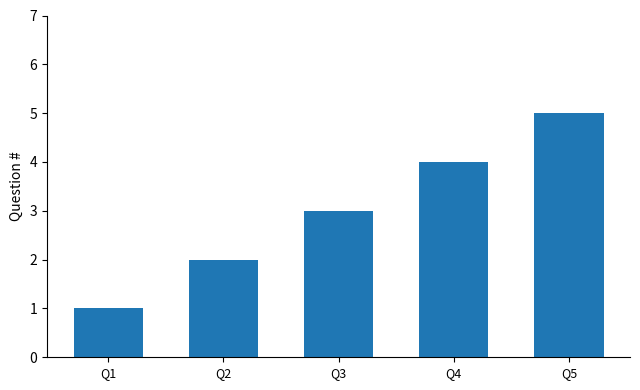

What is the difference between the values at Q1 and Q2?

1